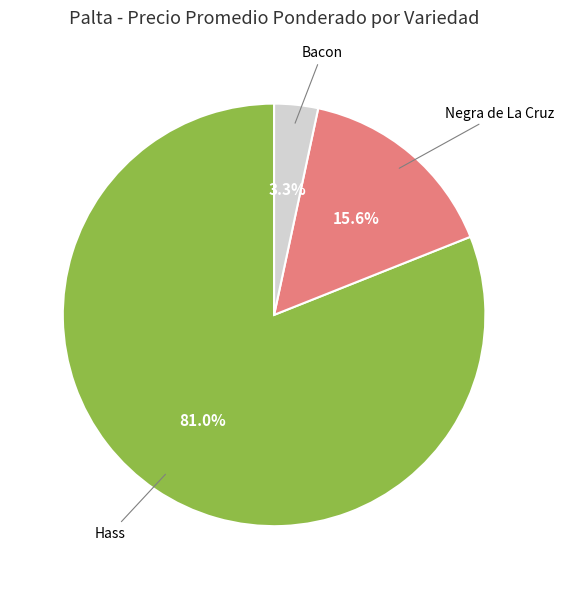

Is there any slice that represents more than half of the pie?

Yes